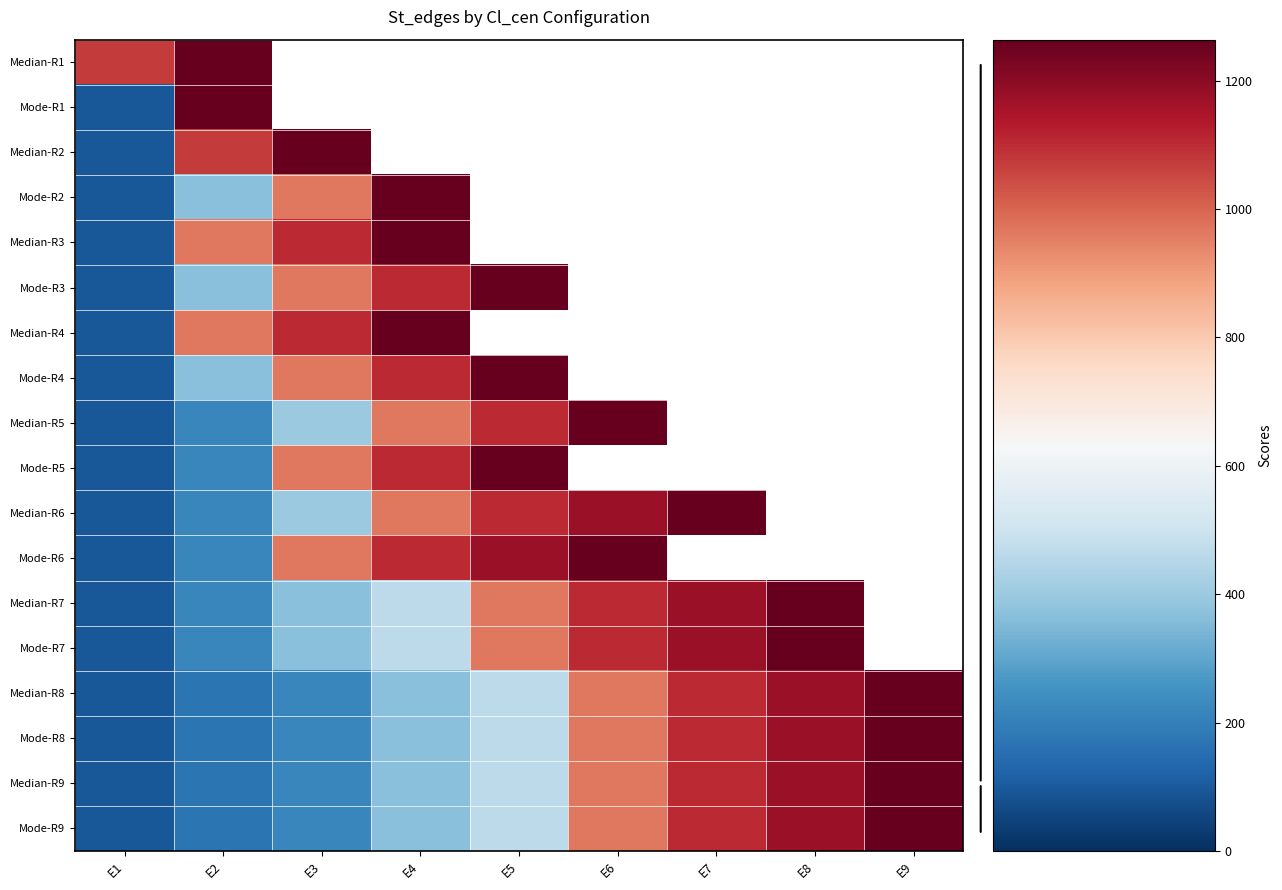

Is it true that Median-R5 equals 763.7 at E5?

False